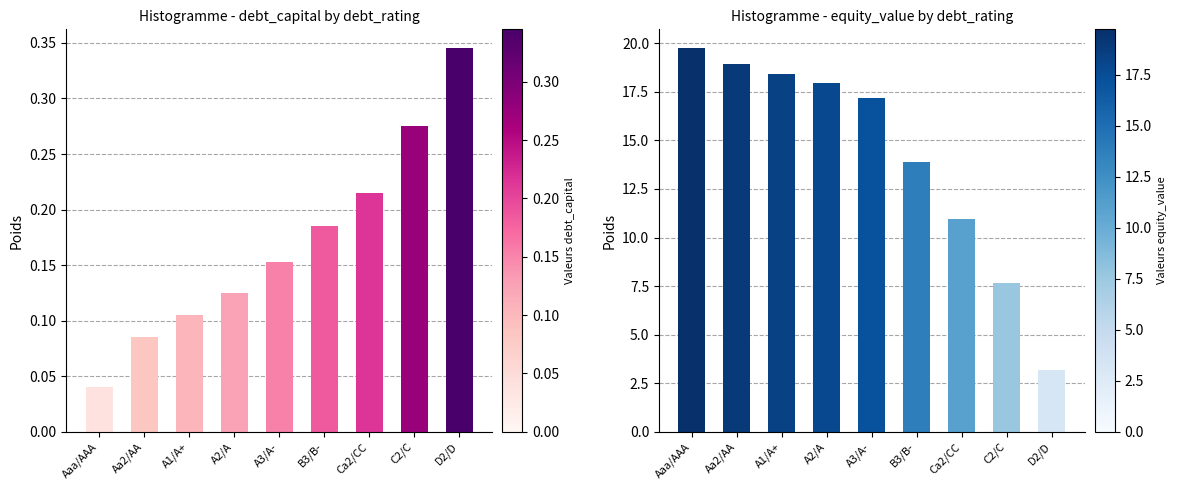

What is the difference between the equity_value values at B3/B- and Ca2/CC?

2.9